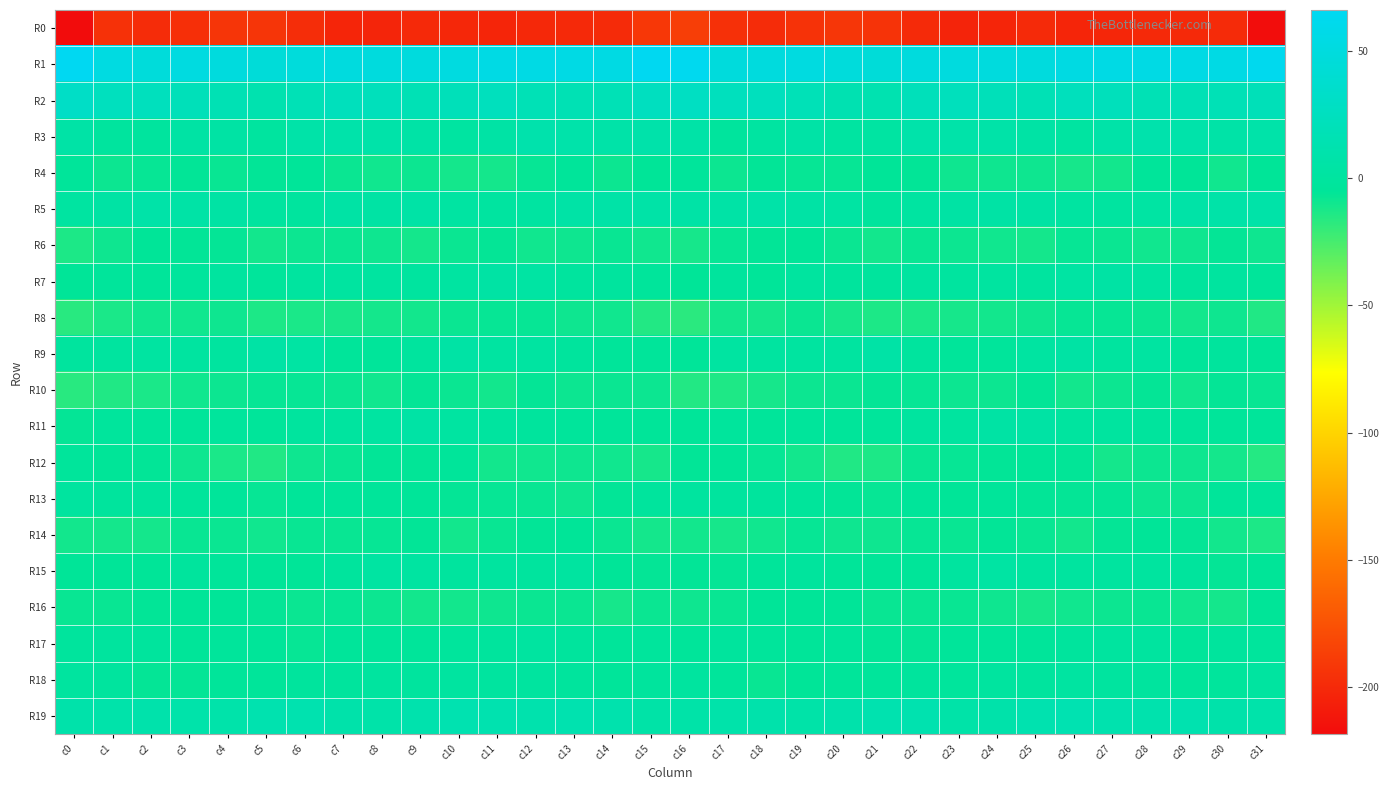

How many distinct data groups are displayed?

20